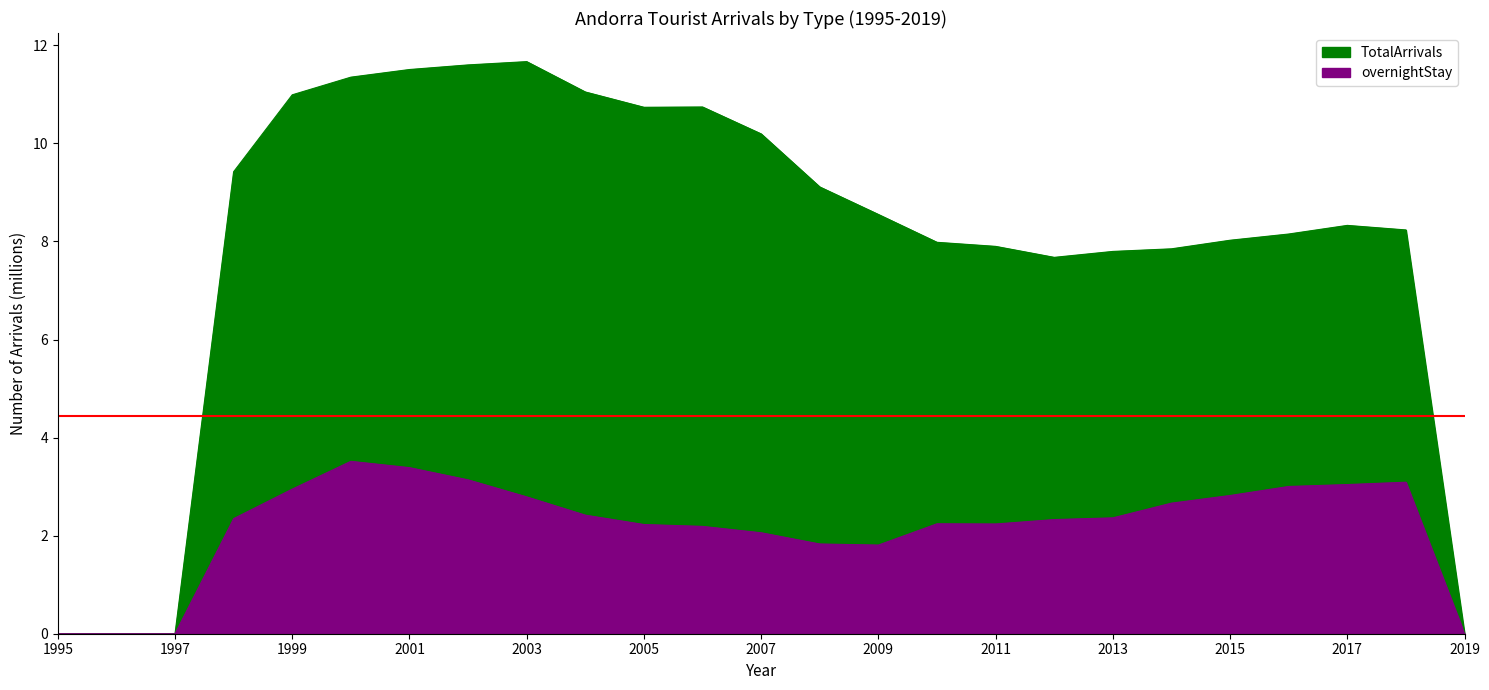

How many values in TotalArrivals are above zero?

21